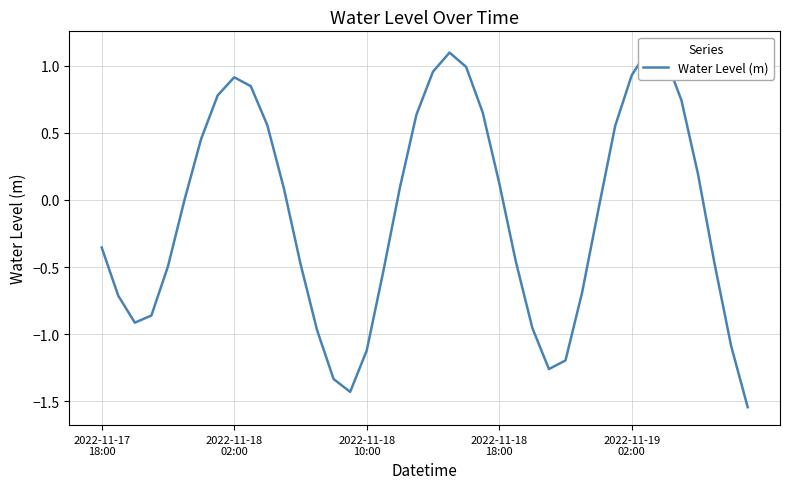

What is the average value?

-0.1